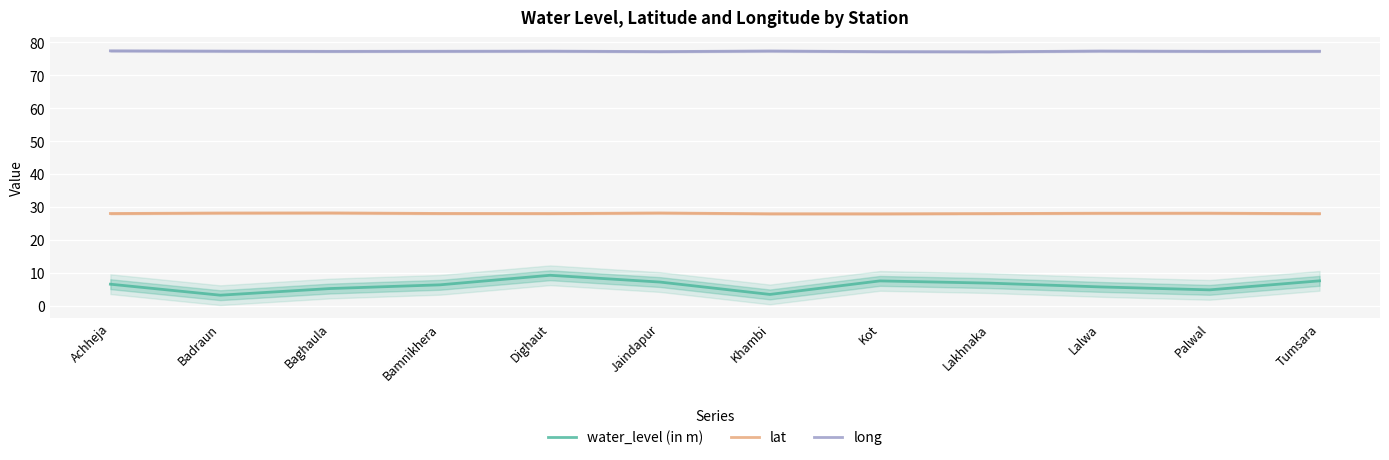

At which label does long reach its minimum?

Lakhnaka